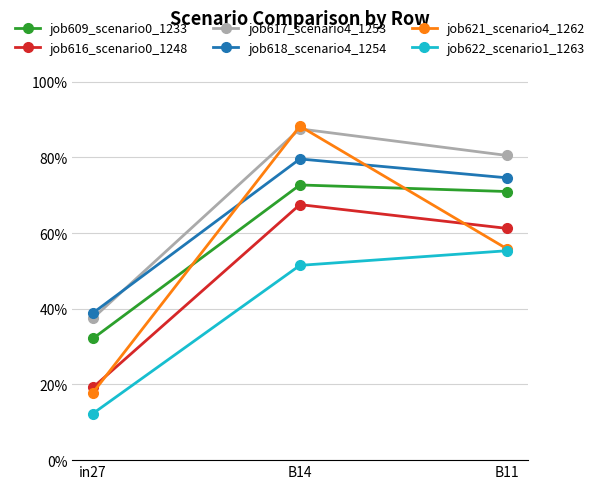

The value of job618_scenario4_1254 at B14 is 0.8. True or false?

True